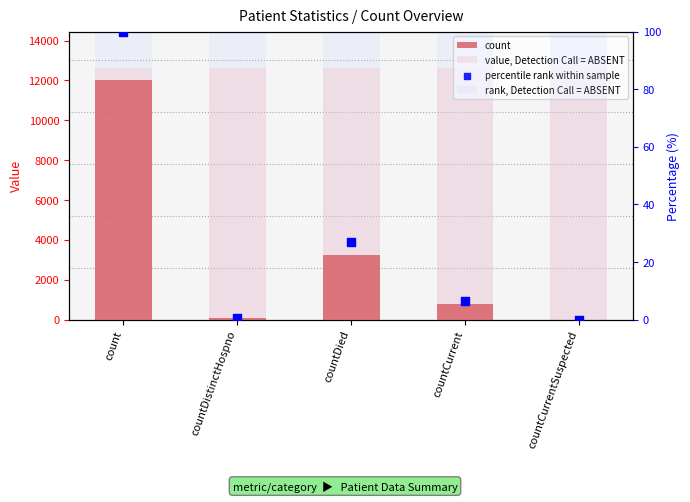

Which series contains the highest Y value?

value, Detection Call = ABSENT